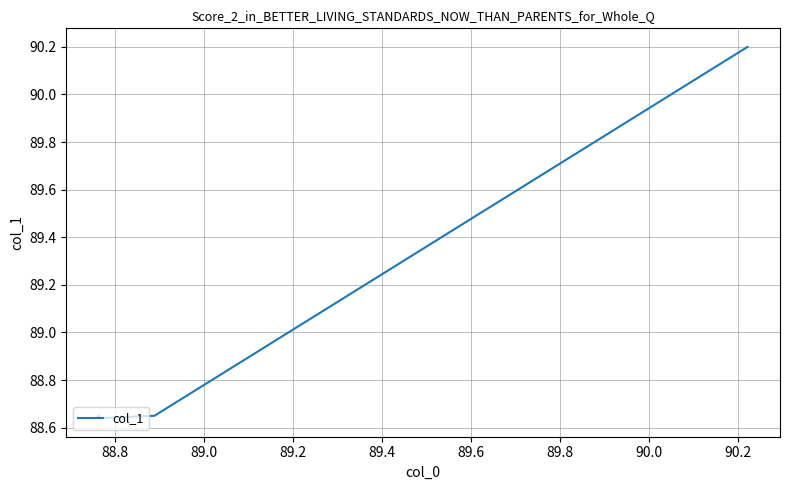

Where is the data nearest to the value 89?

88.8